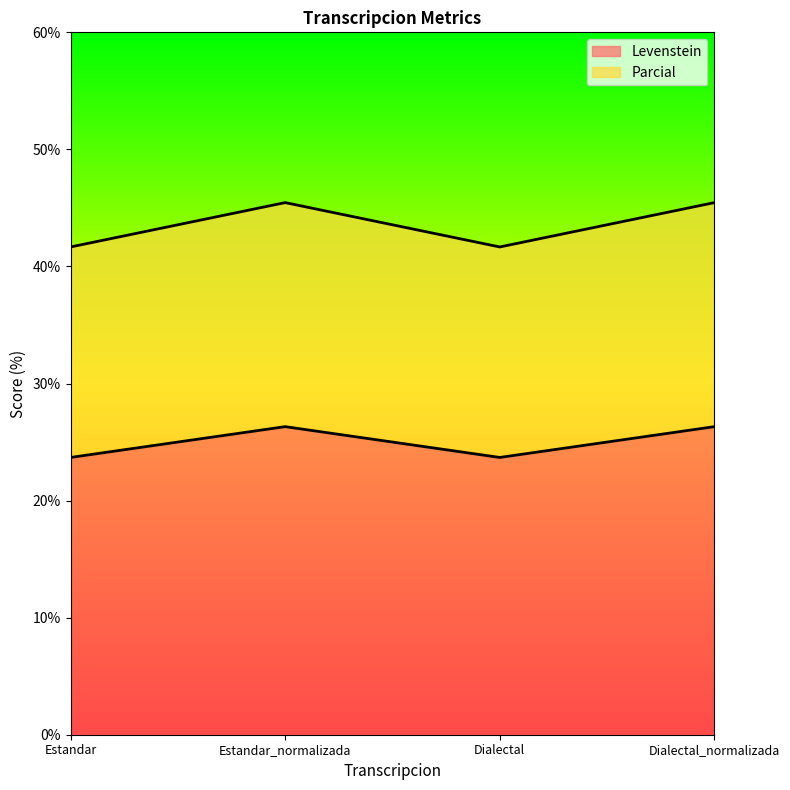

Reading right to left, transcribe all the data shown in this chart.

Levenstein: 26.3	23.7	26.3	23.7
Parcial: 45.5	41.7	45.5	41.7